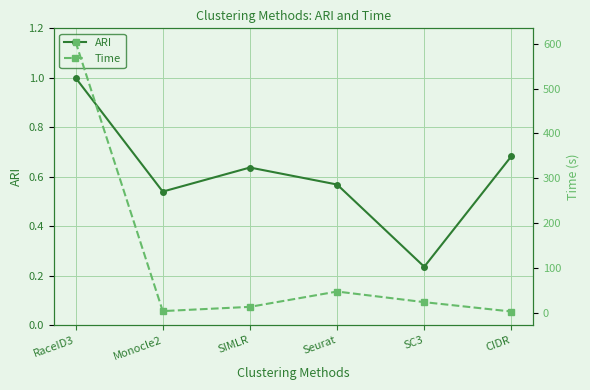

What is the highest value of the Time series?

604.3